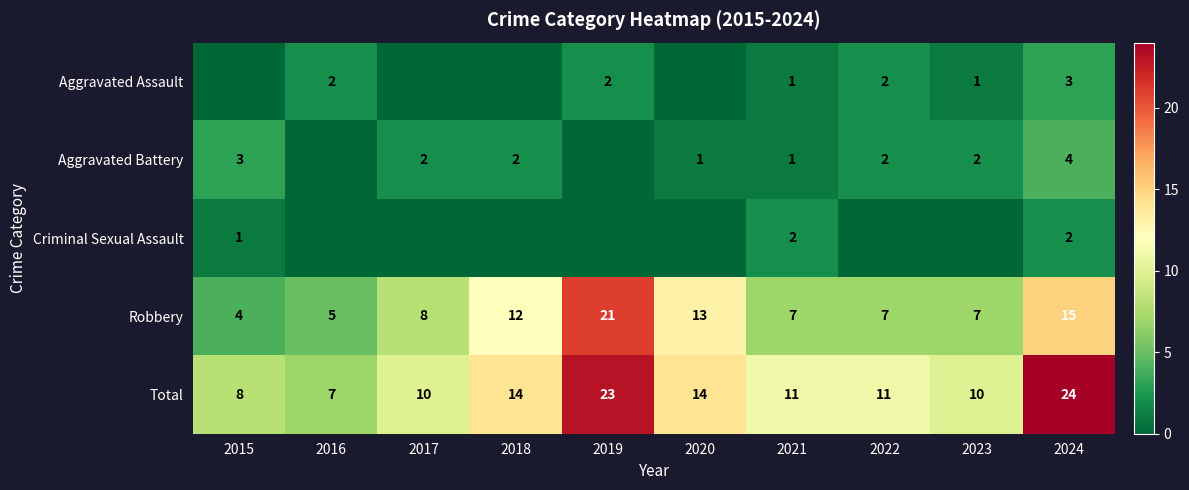

True or false: Robbery has a value of 7 at 2022.

True